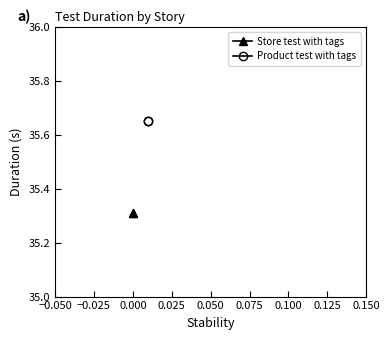

Is it true that Store test with tags equals 58.0 at −0.050?

False